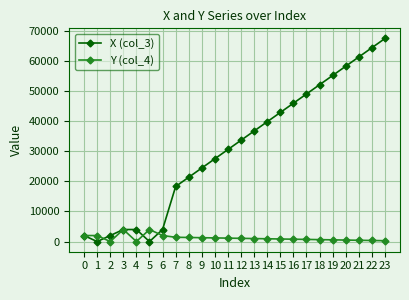

How many lines are shown in the chart?

2